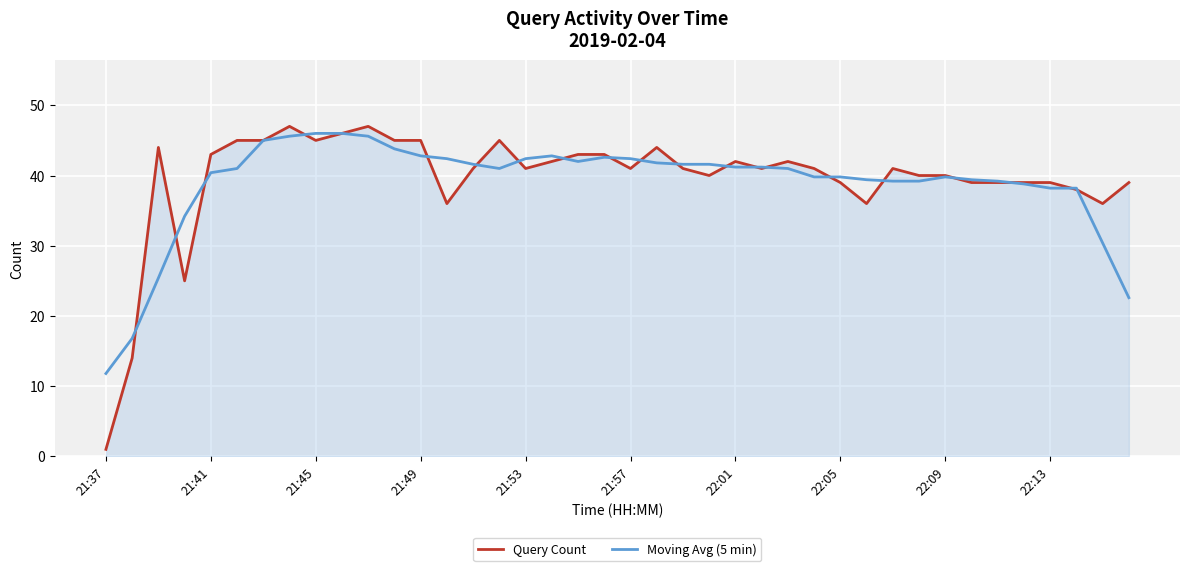

What are all the series names shown in the legend?

Query Count, Moving Avg (5 min)